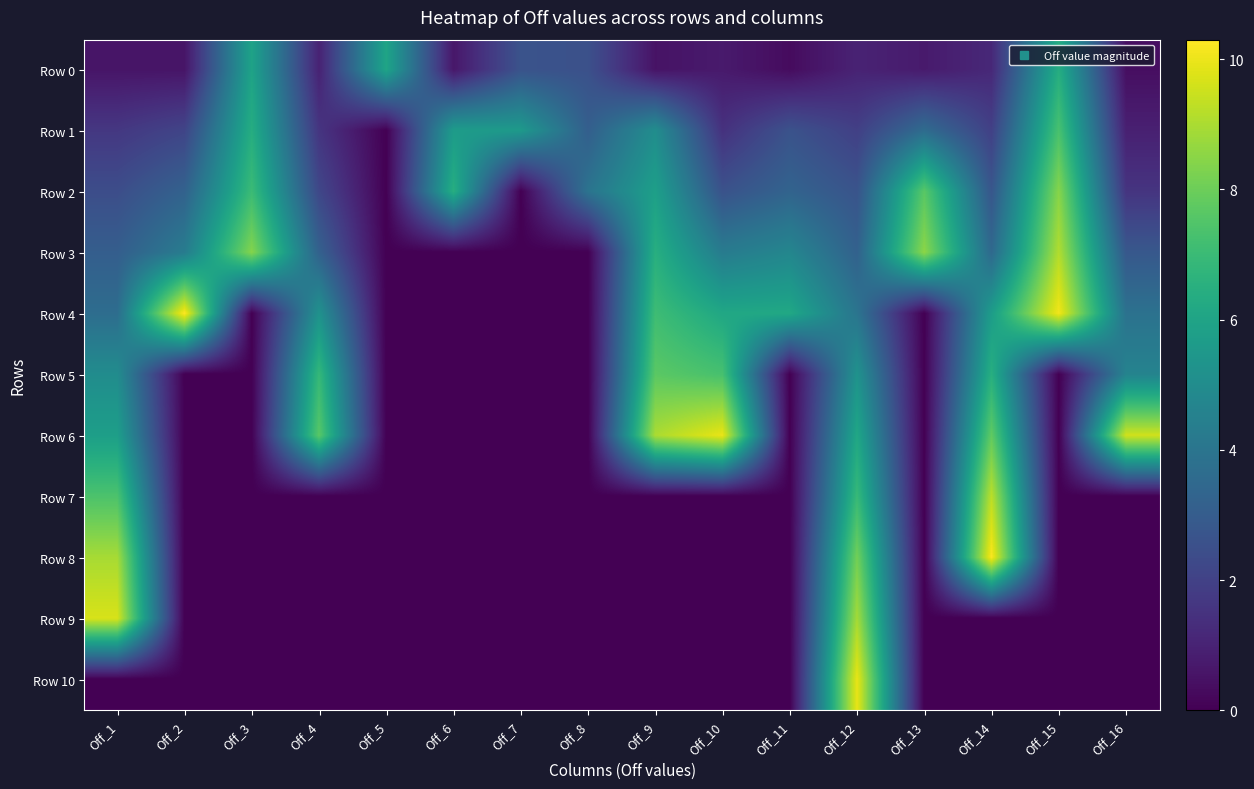

What is the spread (max minus min) of values at Off_11?

6.2